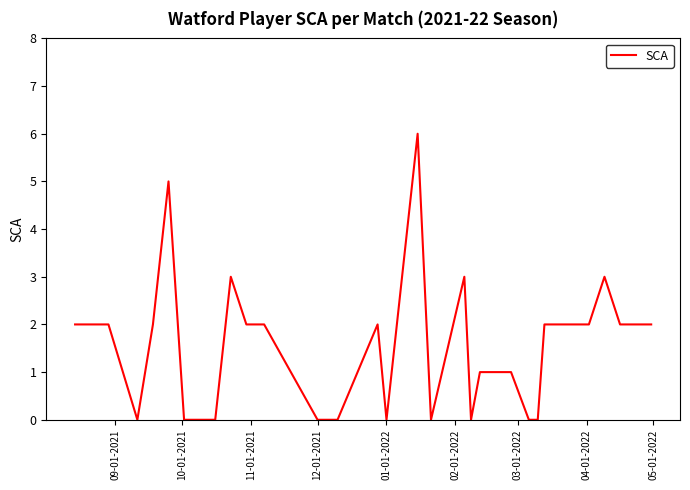

What is the maximum value shown in the chart?

6